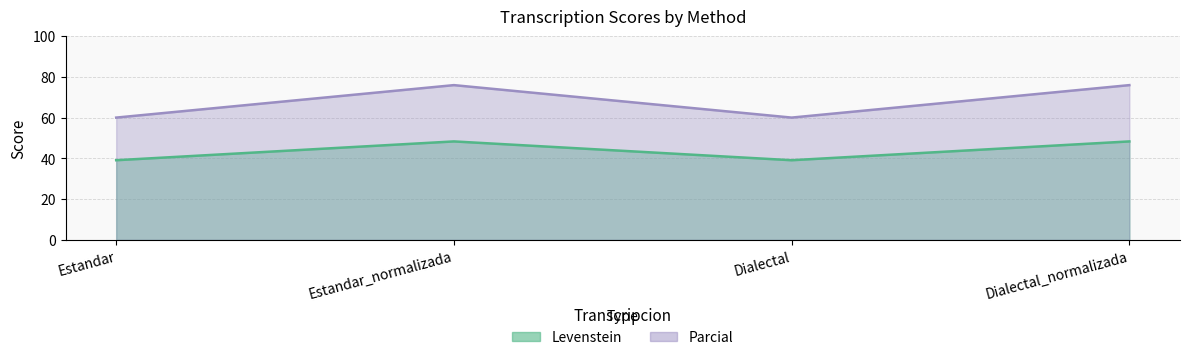

True or false: Parcial and Levenstein intersect in this chart.

False